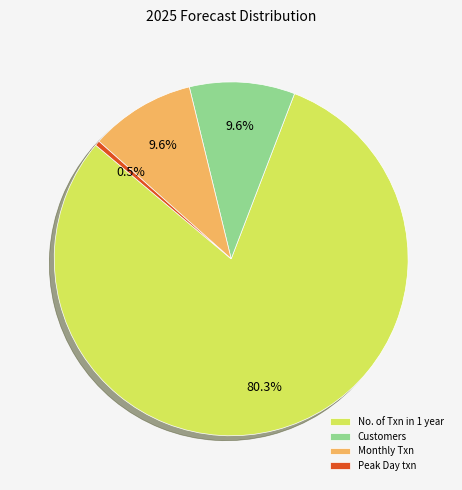

Count the number of slices in the pie.

4